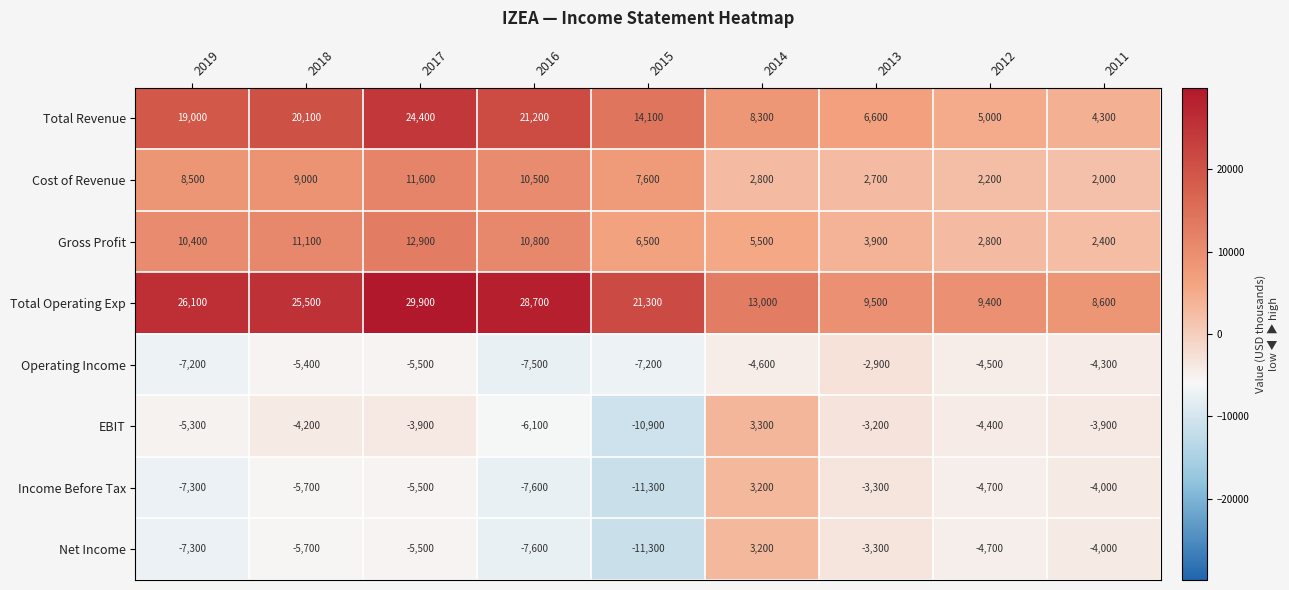

Rank the categories by Total Operating Exp value from highest to lowest.

2017, 2016, 2019, 2018, 2015, 2014, 2013, 2012, 2011